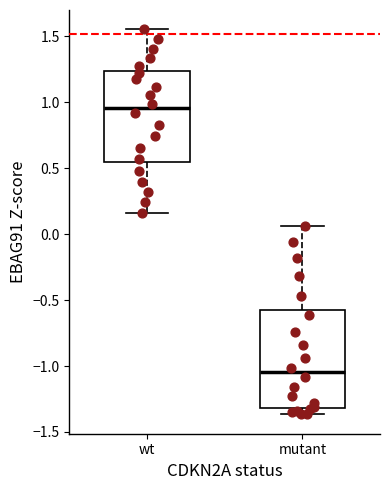

Reading left to right, transcribe this box plot: for each box, give where its median line is, the range the box spans, and where its two whiskers end, as read against the y-axis. The values are not printed on the chart, so give them approximately, as read against the axis.

wt: median 0.95, box 0.55 to 1.25, whiskers 0.15 to 1.55
mutant: median -1.05, box -1.30 to -0.55, whiskers -1.35 to 0.05